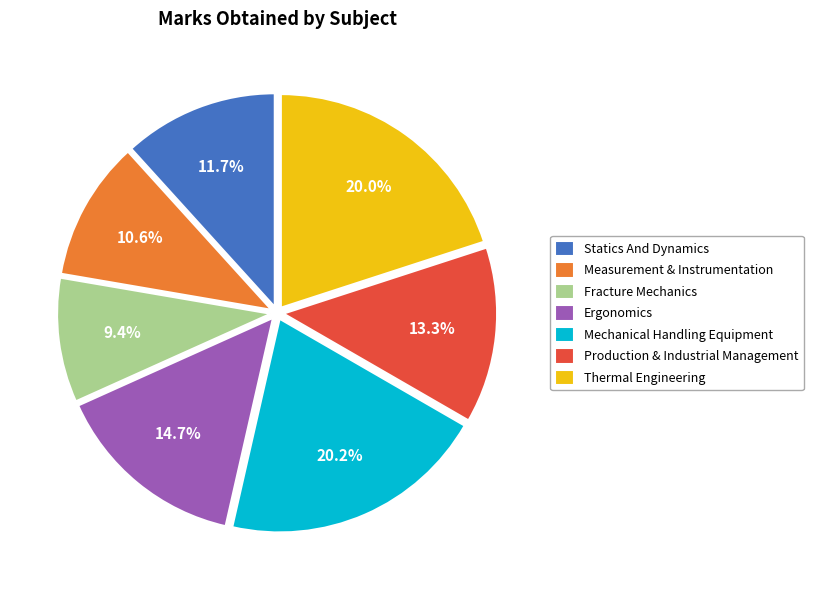

To the nearest percent, what is the difference between the Fracture Mechanics and Mechanical Handling Equipment slice percentages?

11%